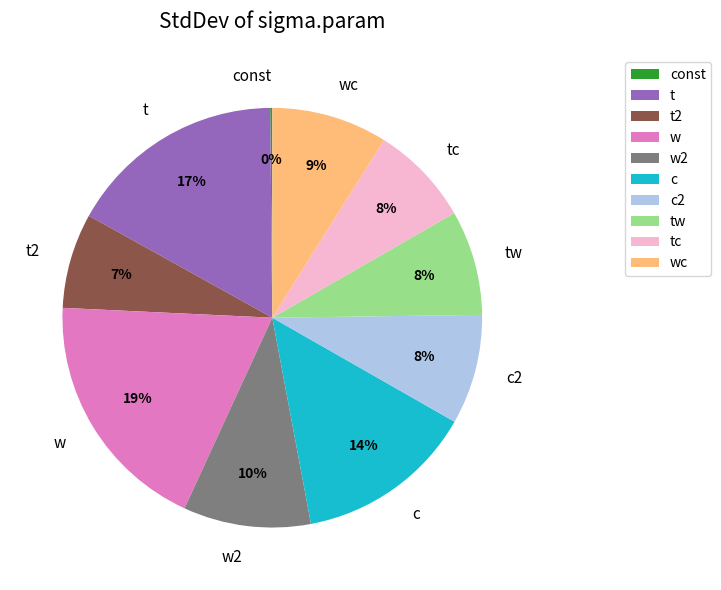

Is it true that tw is 2% of the pie?

False